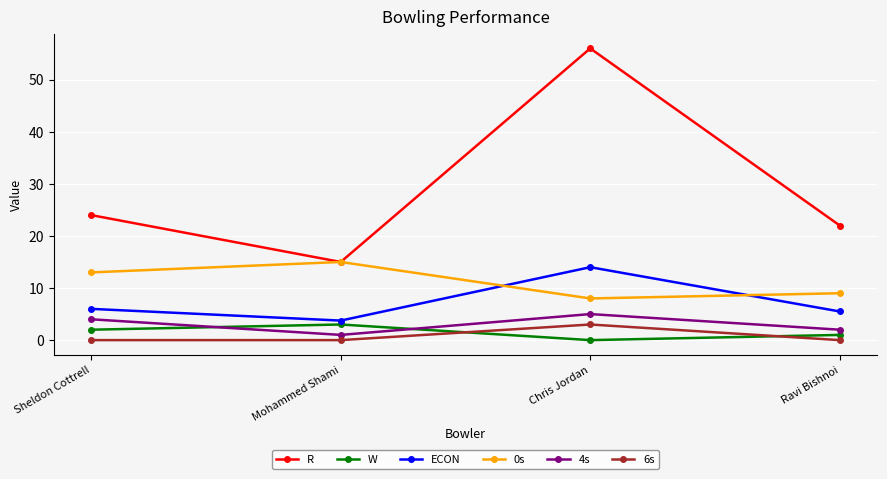

True or false: R has a value of 22.0 at Ravi Bishnoi.

True